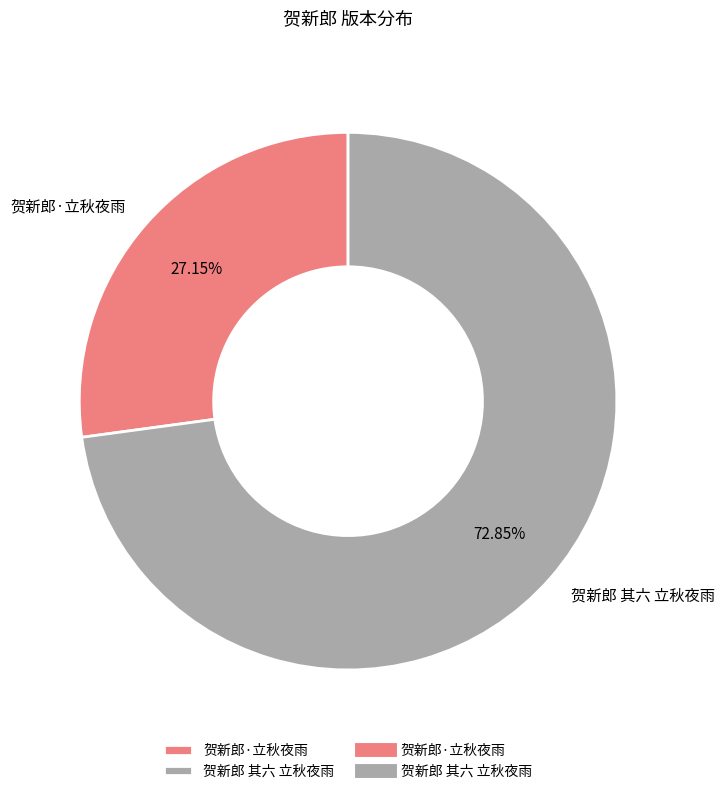

Which category accounts for the majority?

贺新郎 其六 立秋夜雨